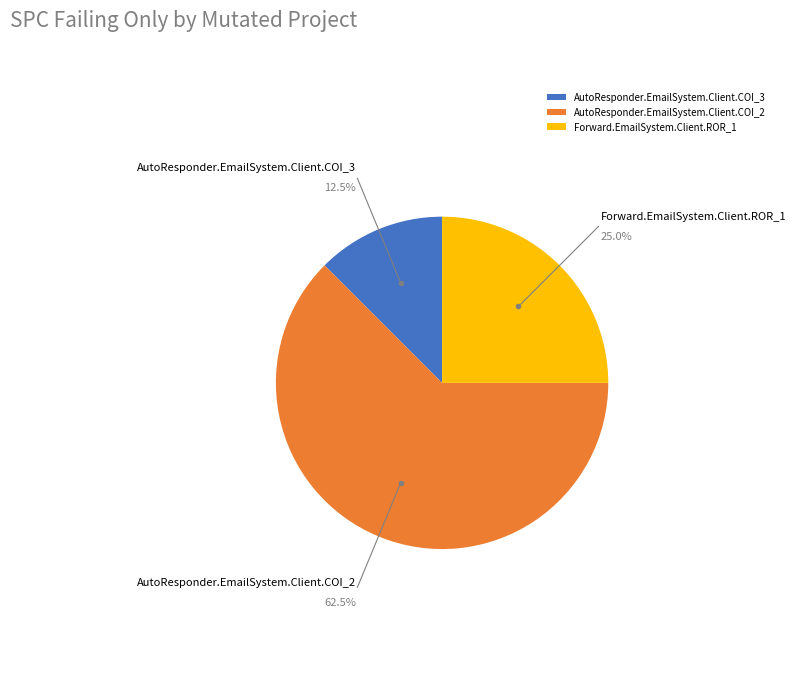

To the nearest percent, what is the difference between the AutoResponder.EmailSystem.Client.COI_3 and AutoResponder.EmailSystem.Client.COI_2 slice percentages?

50%